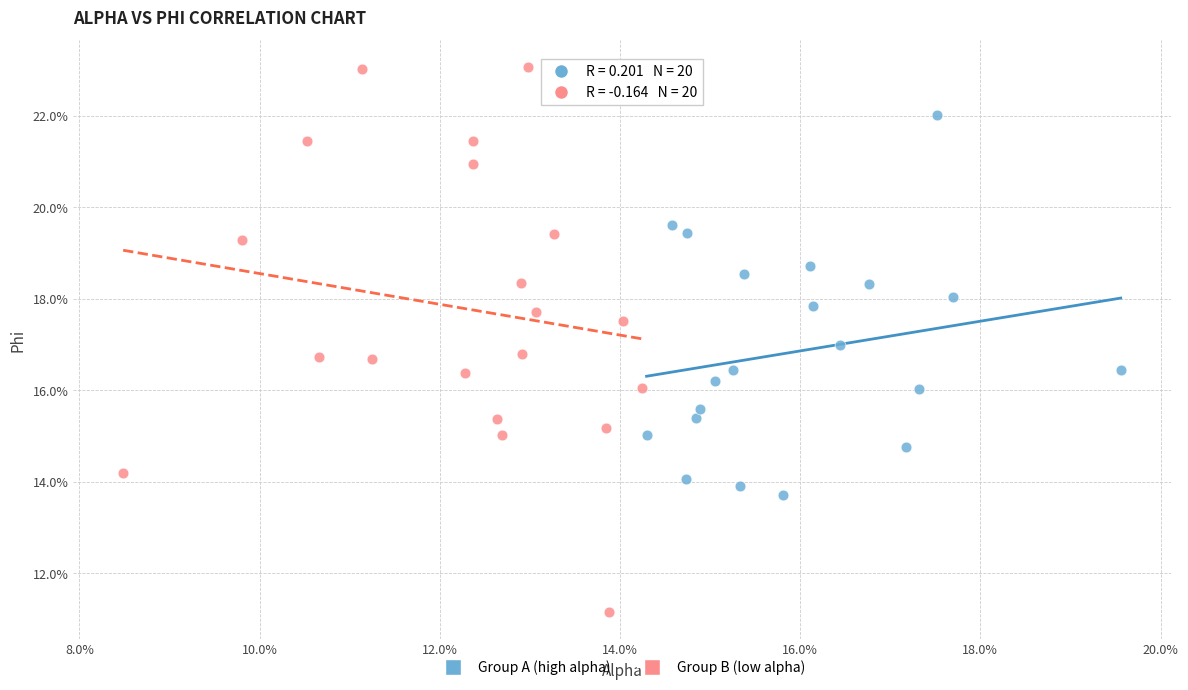

What are all the series names shown in the legend?

Group A (high alpha), Group B (low alpha)